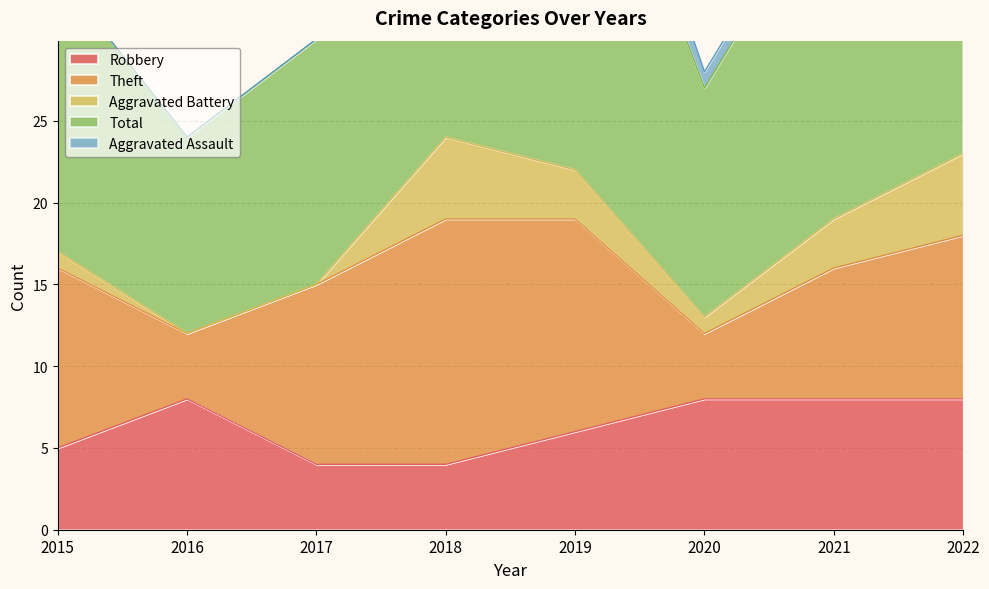

List the series in order of their peak value, highest first.

Total, Theft, Robbery, Aggravated Battery, Aggravated Assault